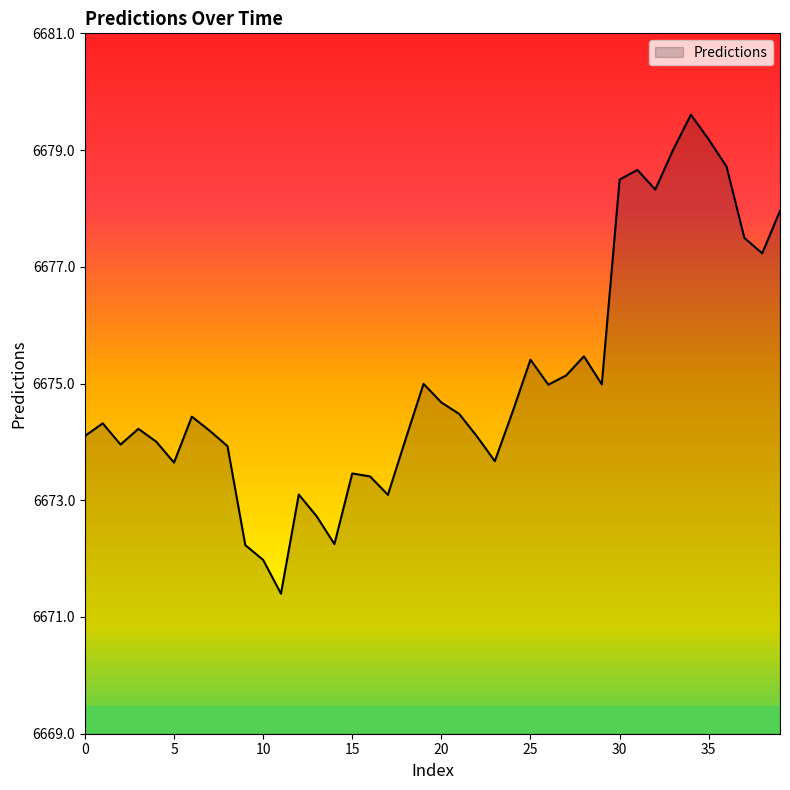

What is the minimum value shown in the chart?

6671.4